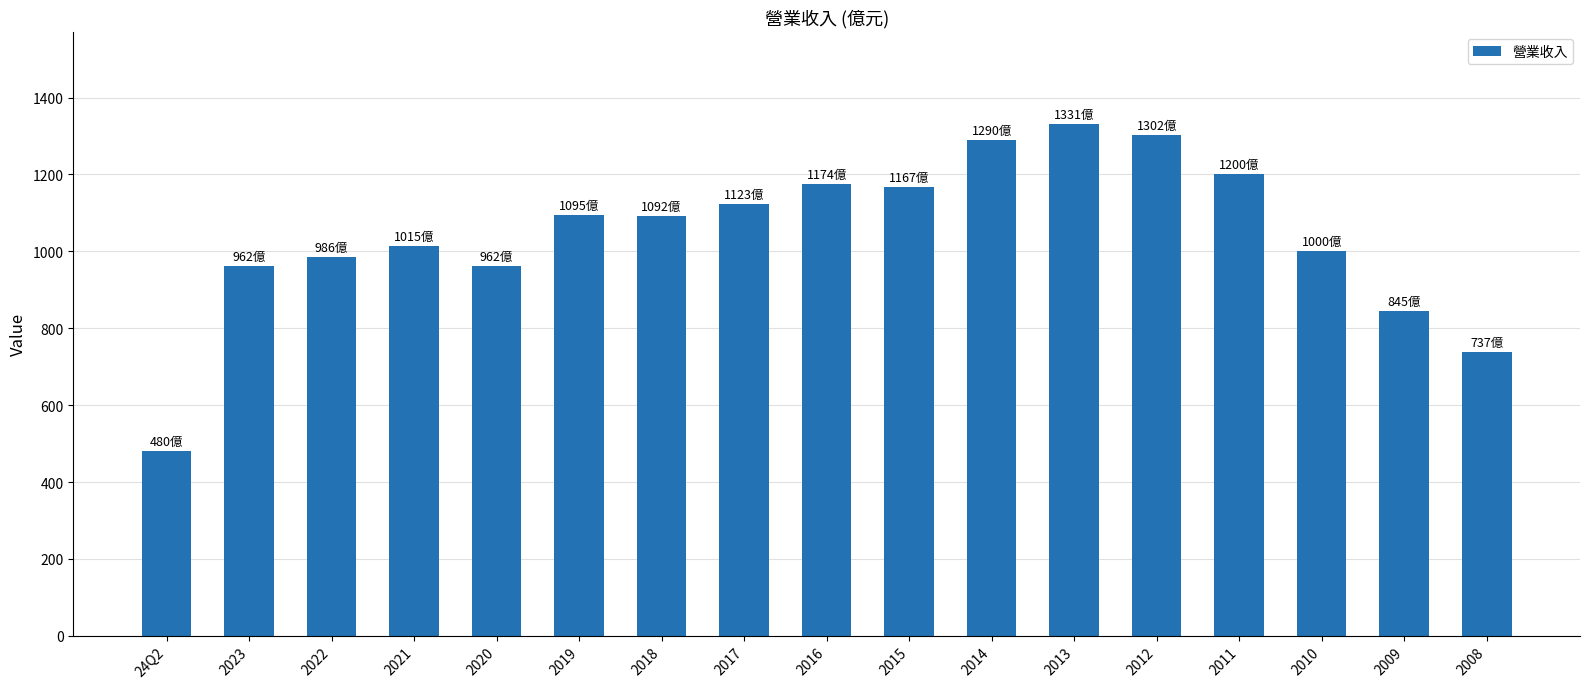

What is the value of the 7th bar from the left?

1092